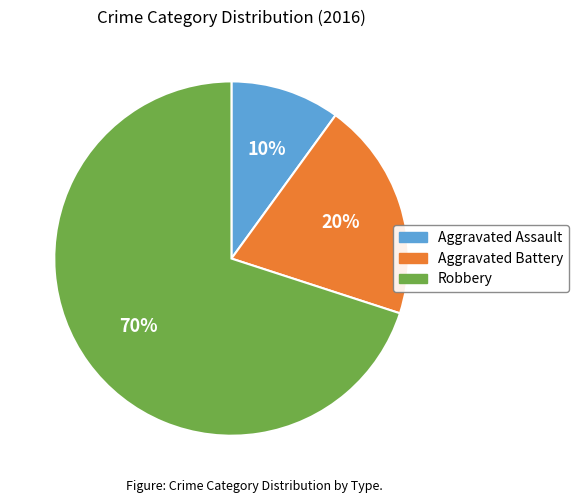

Which category has the biggest portion of the pie?

Robbery